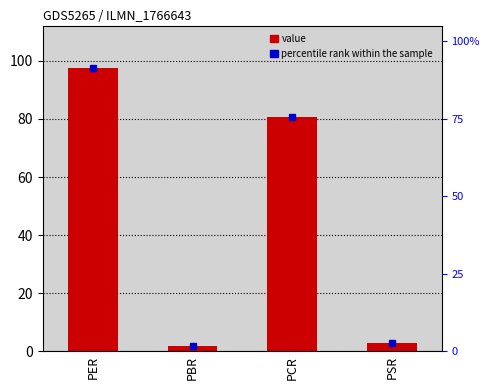

True or false: the data shows 2.8 at PBR.

False